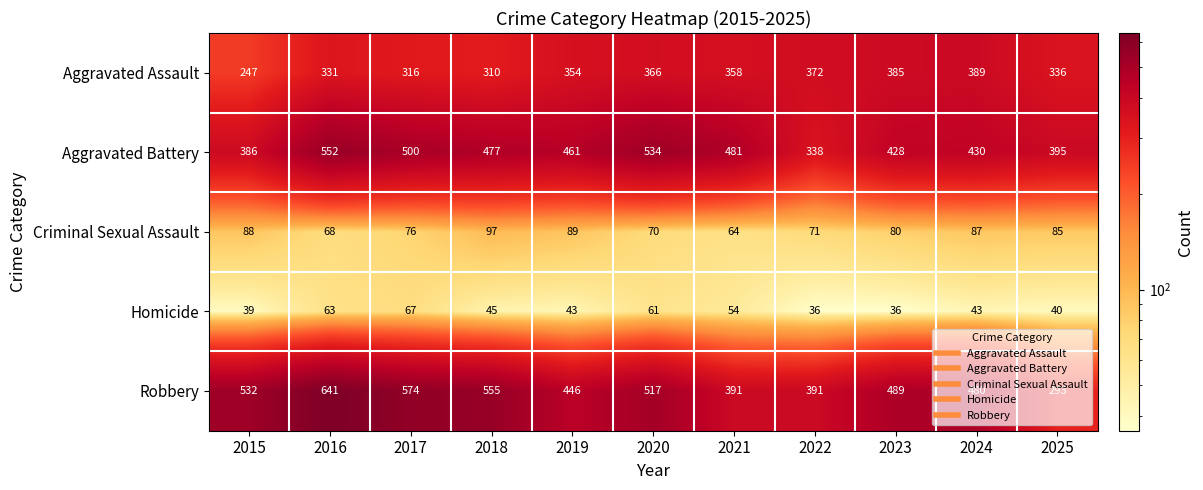

What is the total value across all series at 2020?

1548